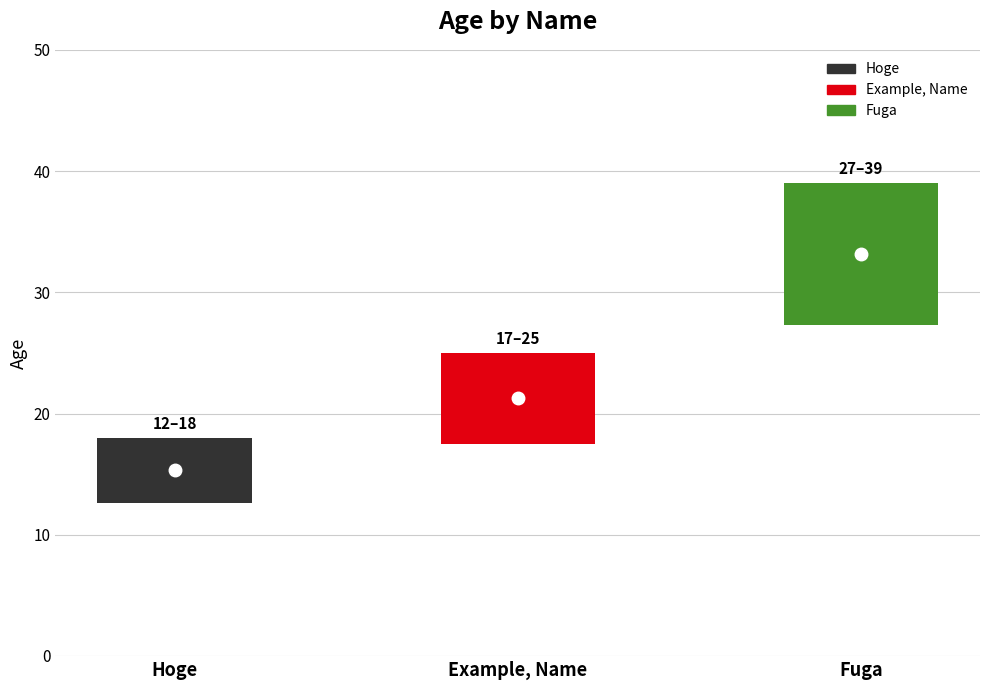

Read the value at Example, Name, to the nearest 10.

20